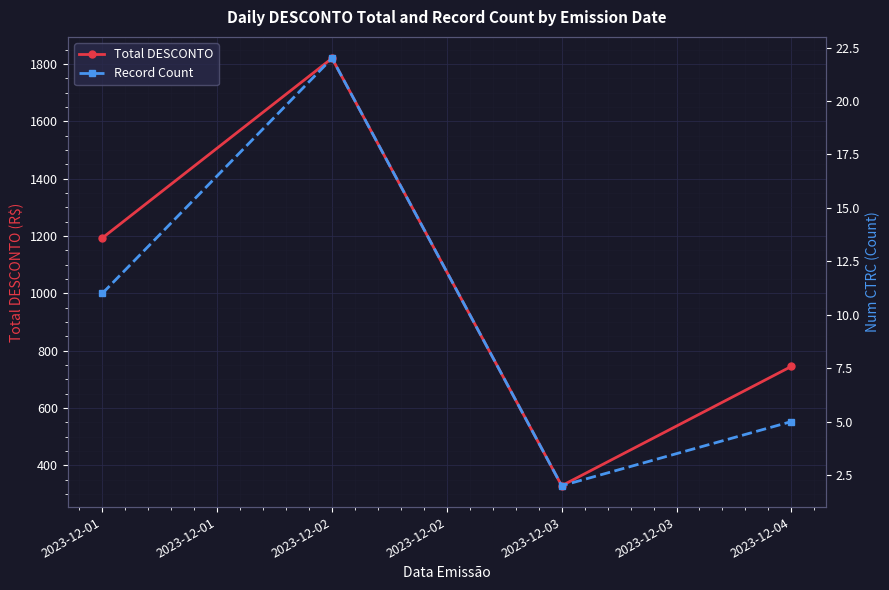

Which category has the highest value in the Total DESCONTO series?

2023-12-02